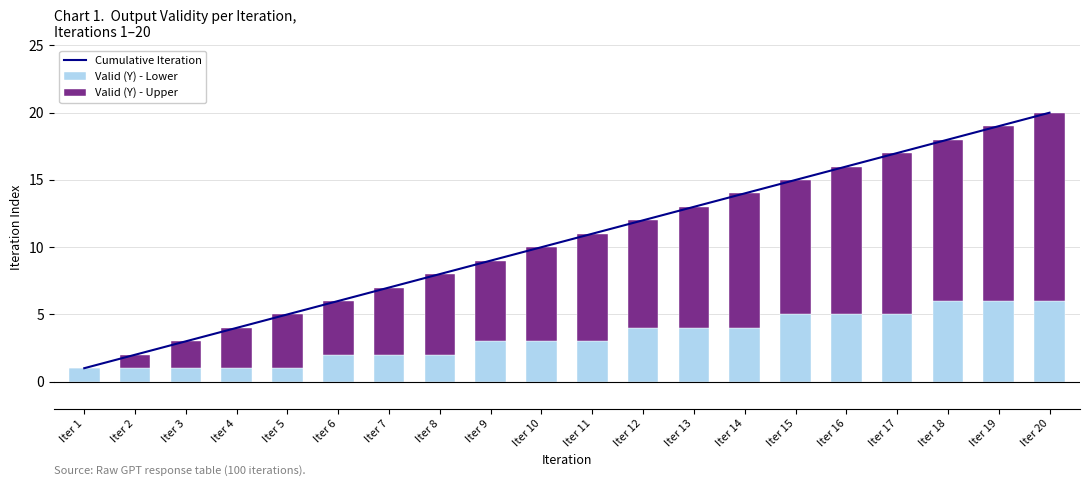

Where does the Valid (Y) - Lower series first go above 3?

Iter 12